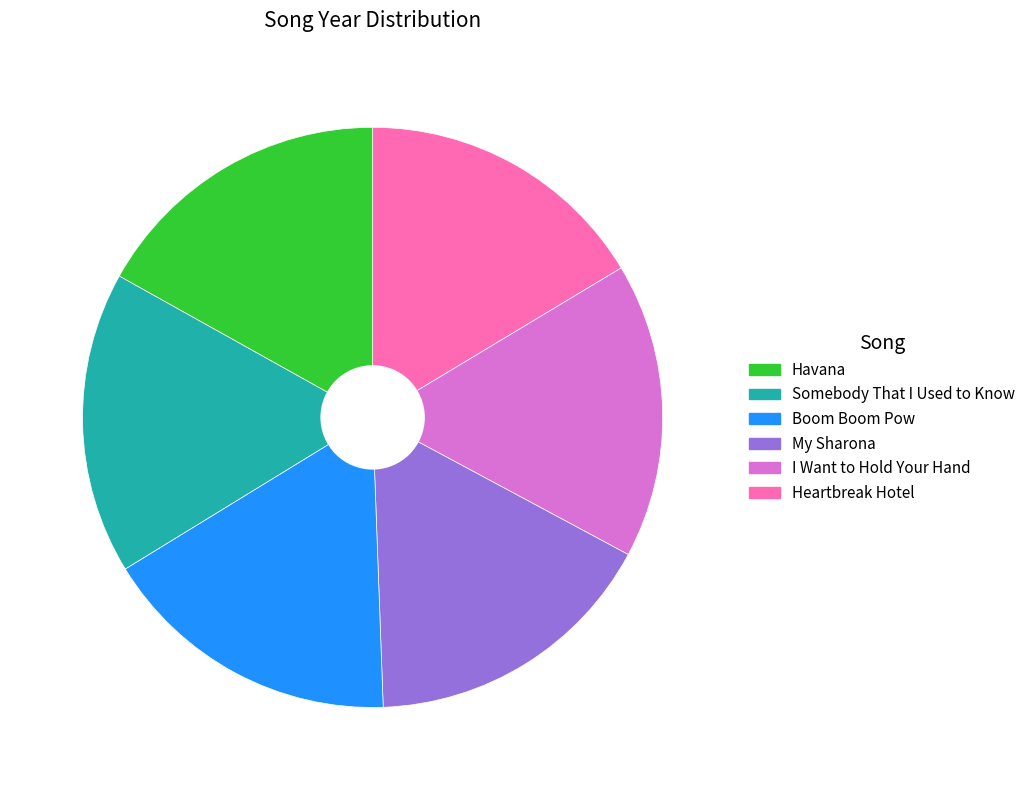

Is there any slice that represents more than half of the pie?

No